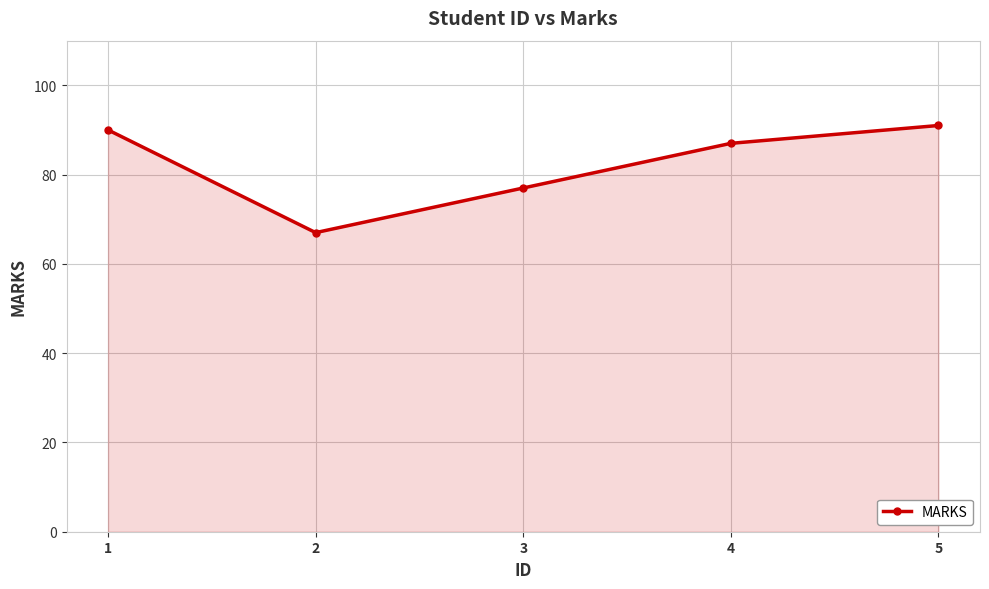

What is the sum of all values?

412